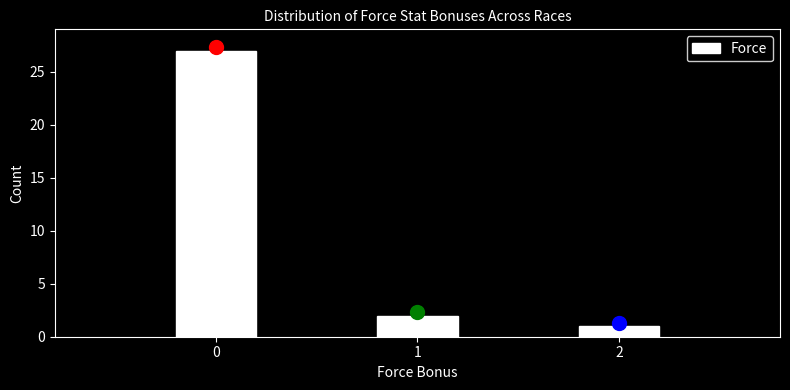

Reading left to right, transcribe all the data shown in this chart.

0=27	1=2	2=1